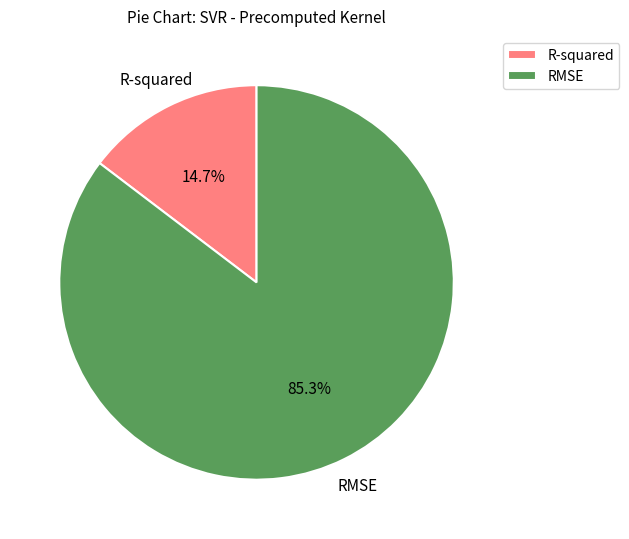

How many segments does this pie chart have?

2